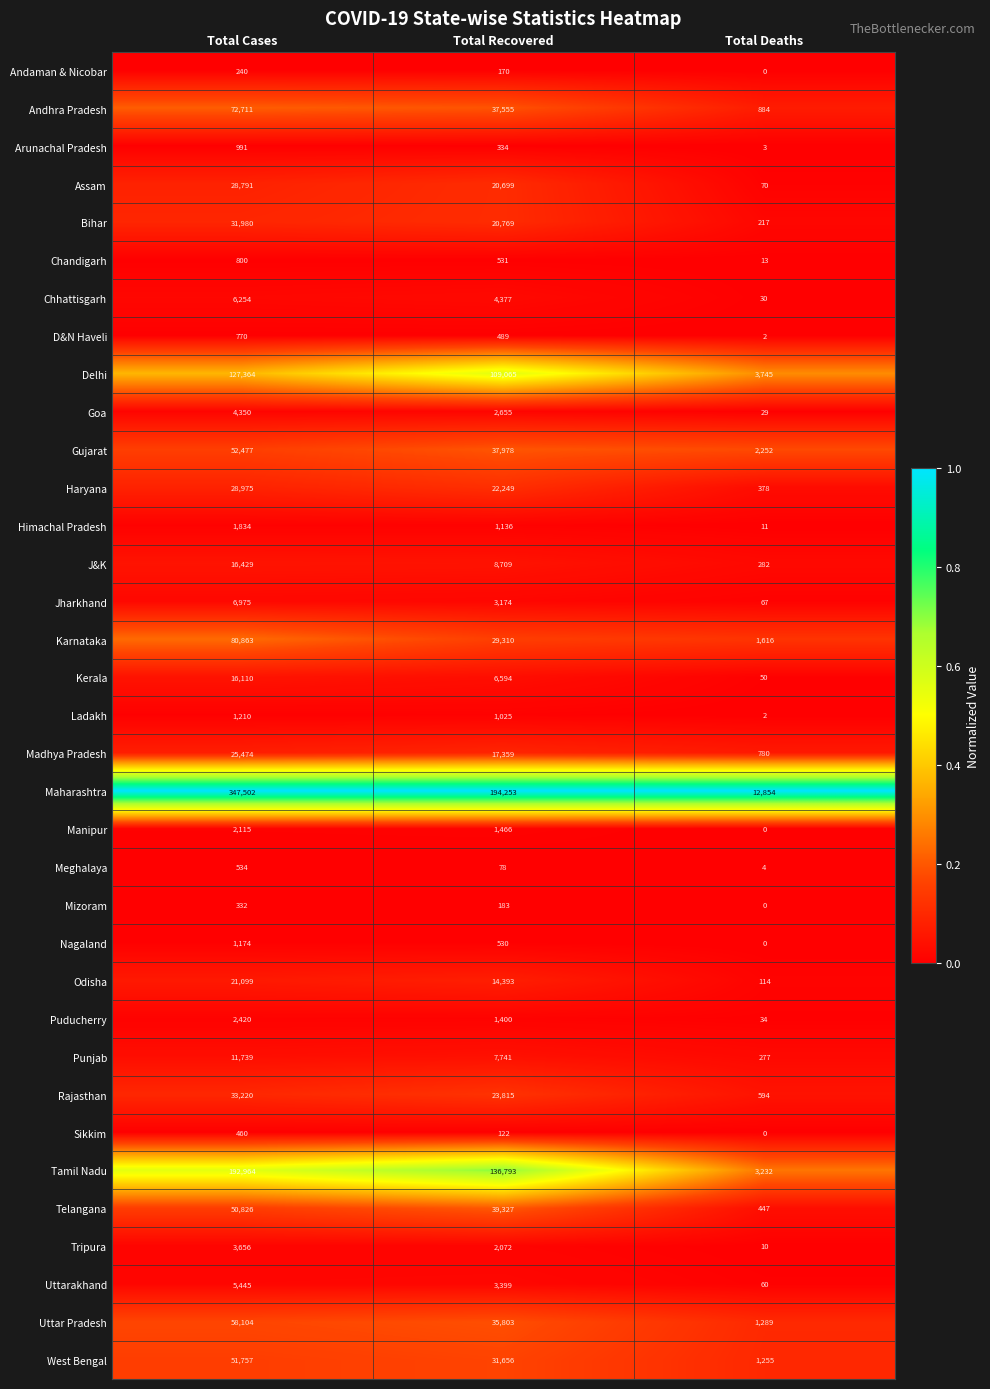

At which label does Delhi first exceed 109065?

Total Cases